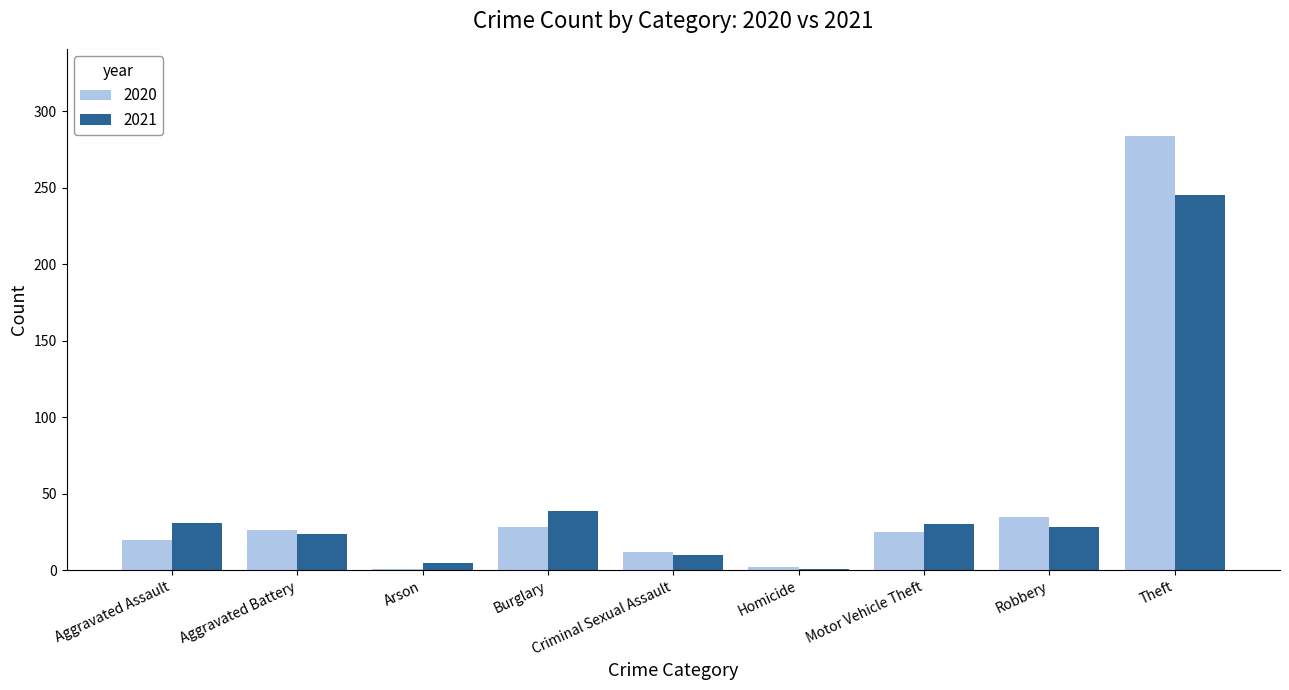

Which category has the highest value in the 2020 series?

Theft